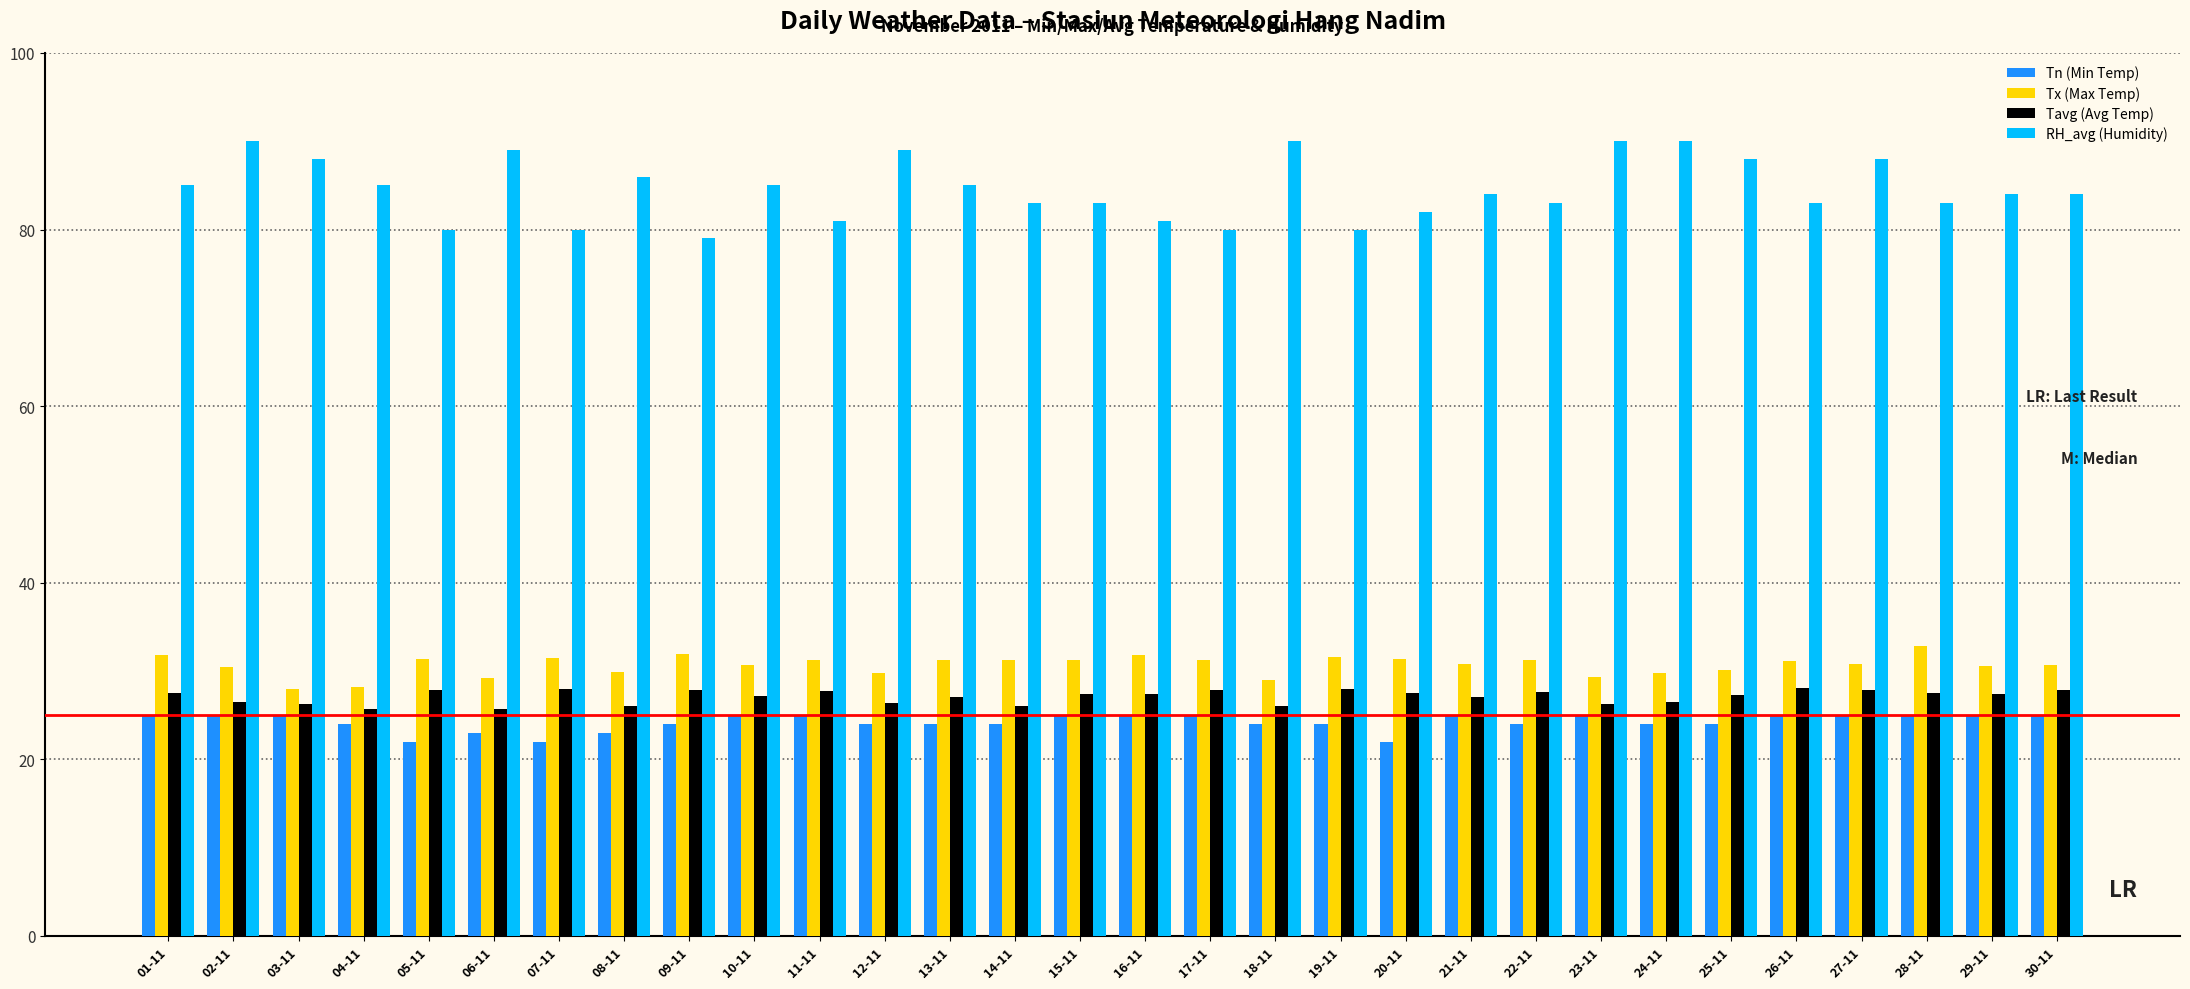

What is the difference between the Tn (Min Temp) values at 16-11 and 07-11?

3.0